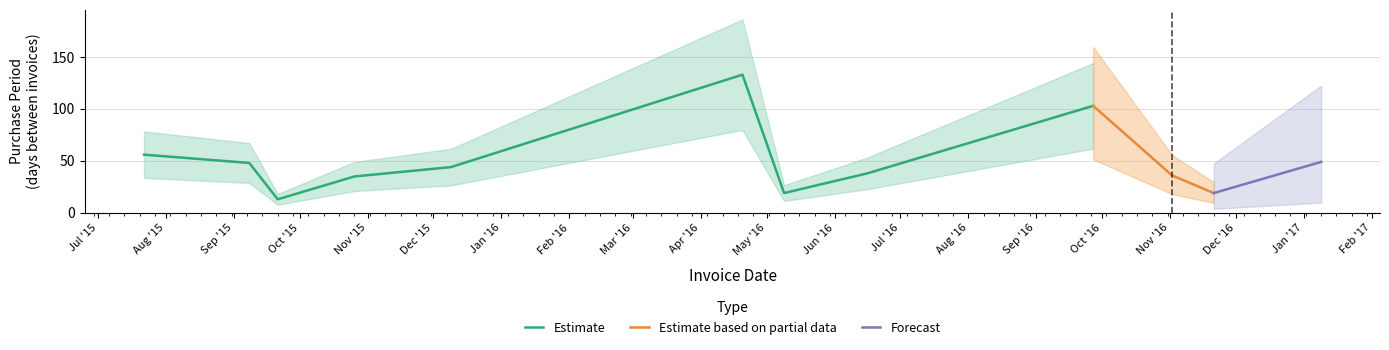

What is the minimum value for Estimate?

13